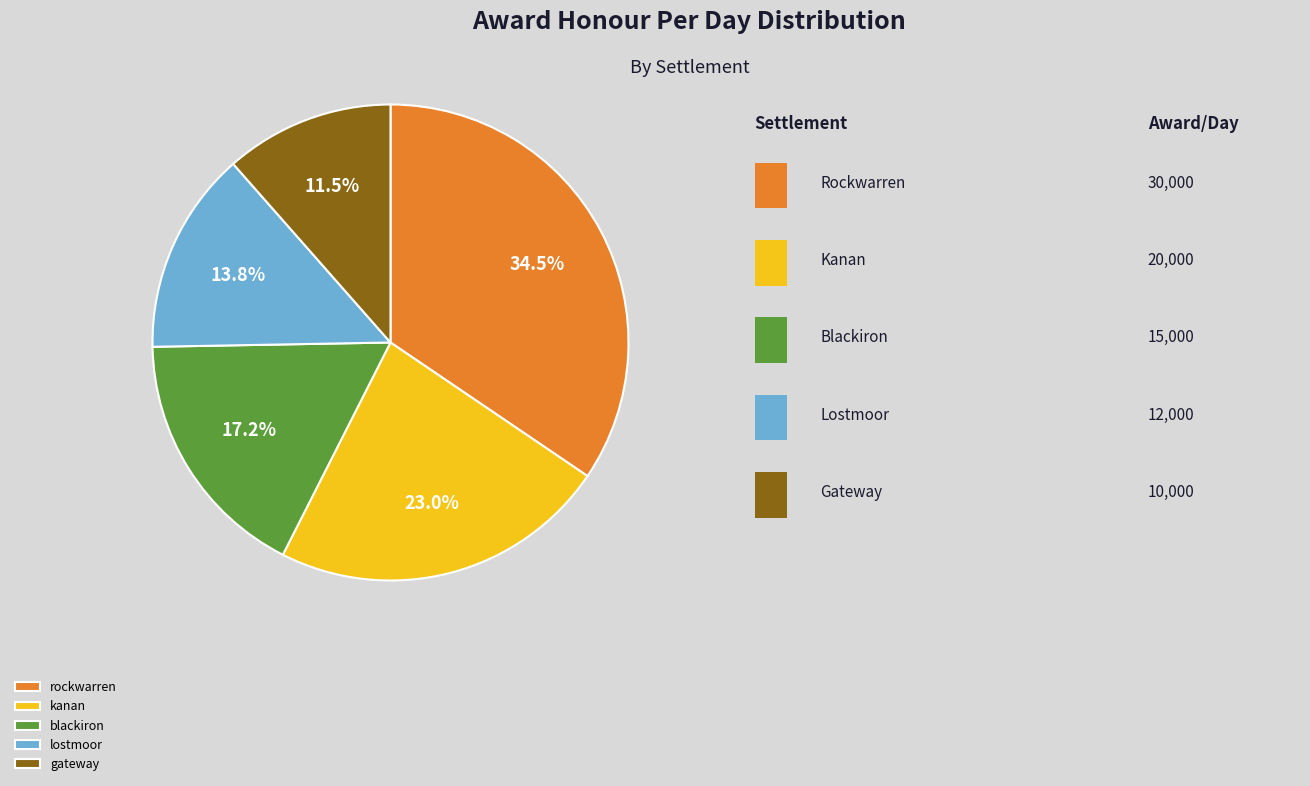

To the nearest percent, what is the average slice percentage?

20%